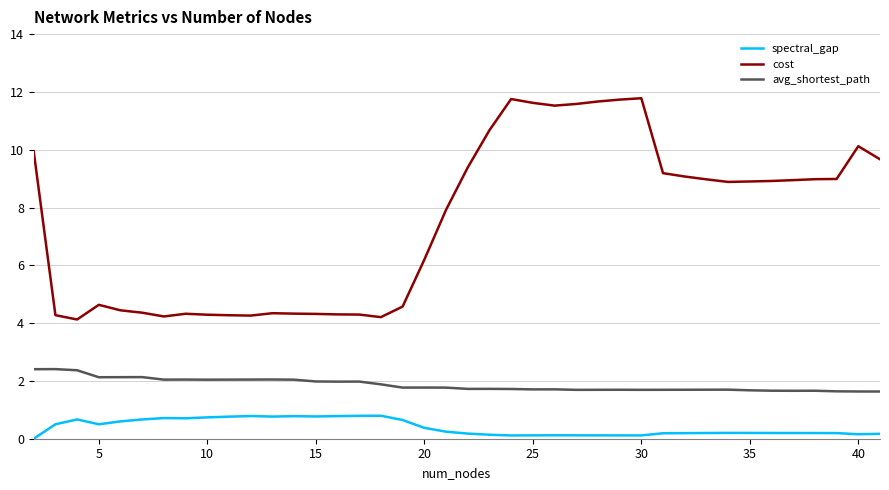

Which series has the largest range (max minus min)?

cost